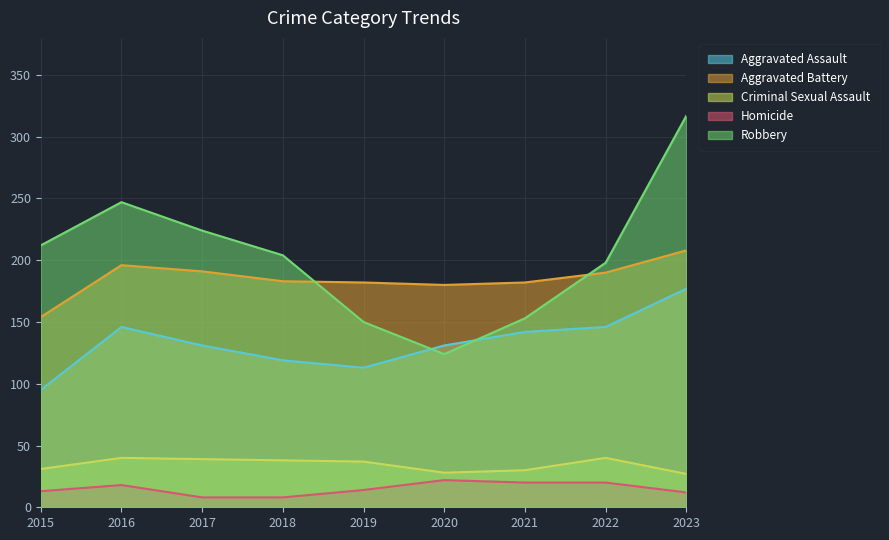

What is the difference between the maximum and second lowest values in the Aggravated Assault series?

64